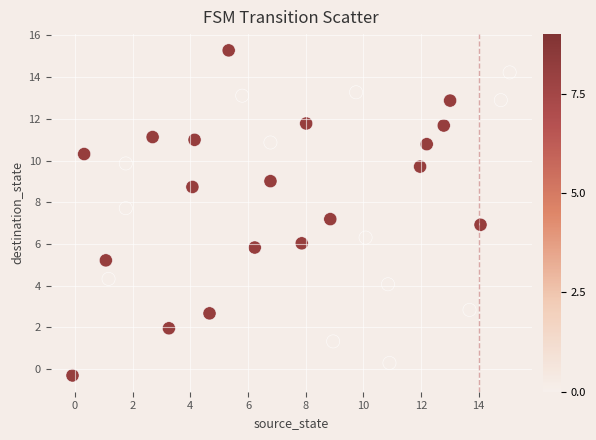

What is the range of X values (max minus min)?

15.2